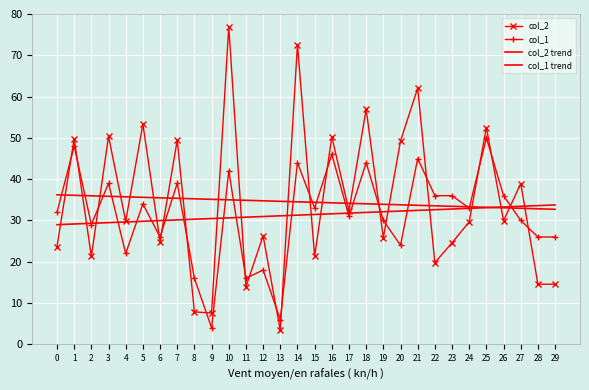

At how many categories does at least one series exceed 71?

2